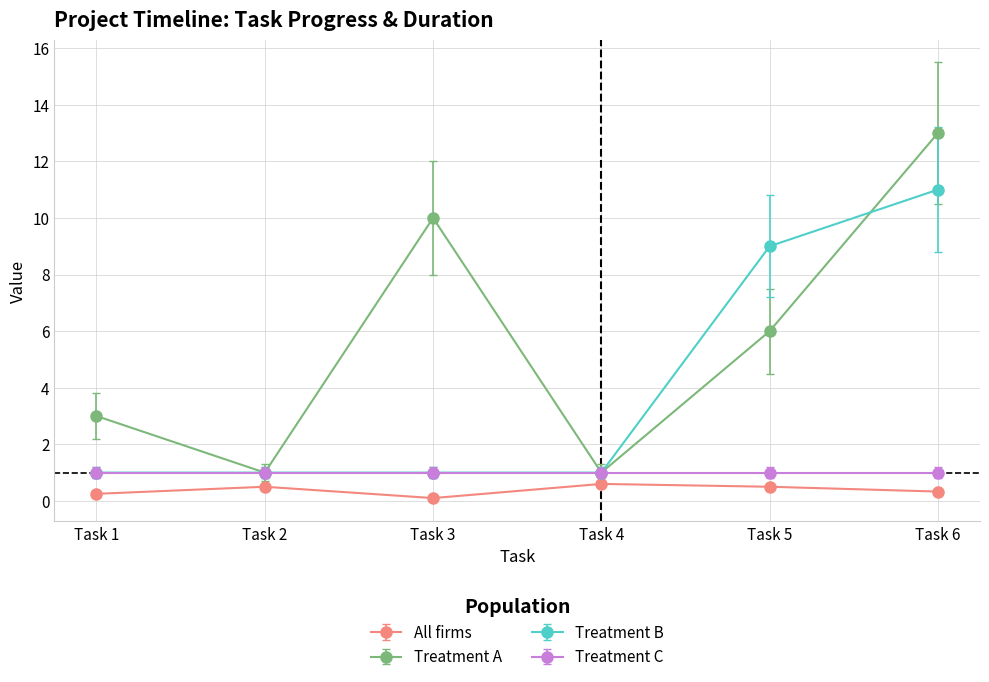

At which label is Treatment B closest to 6?

Task 5